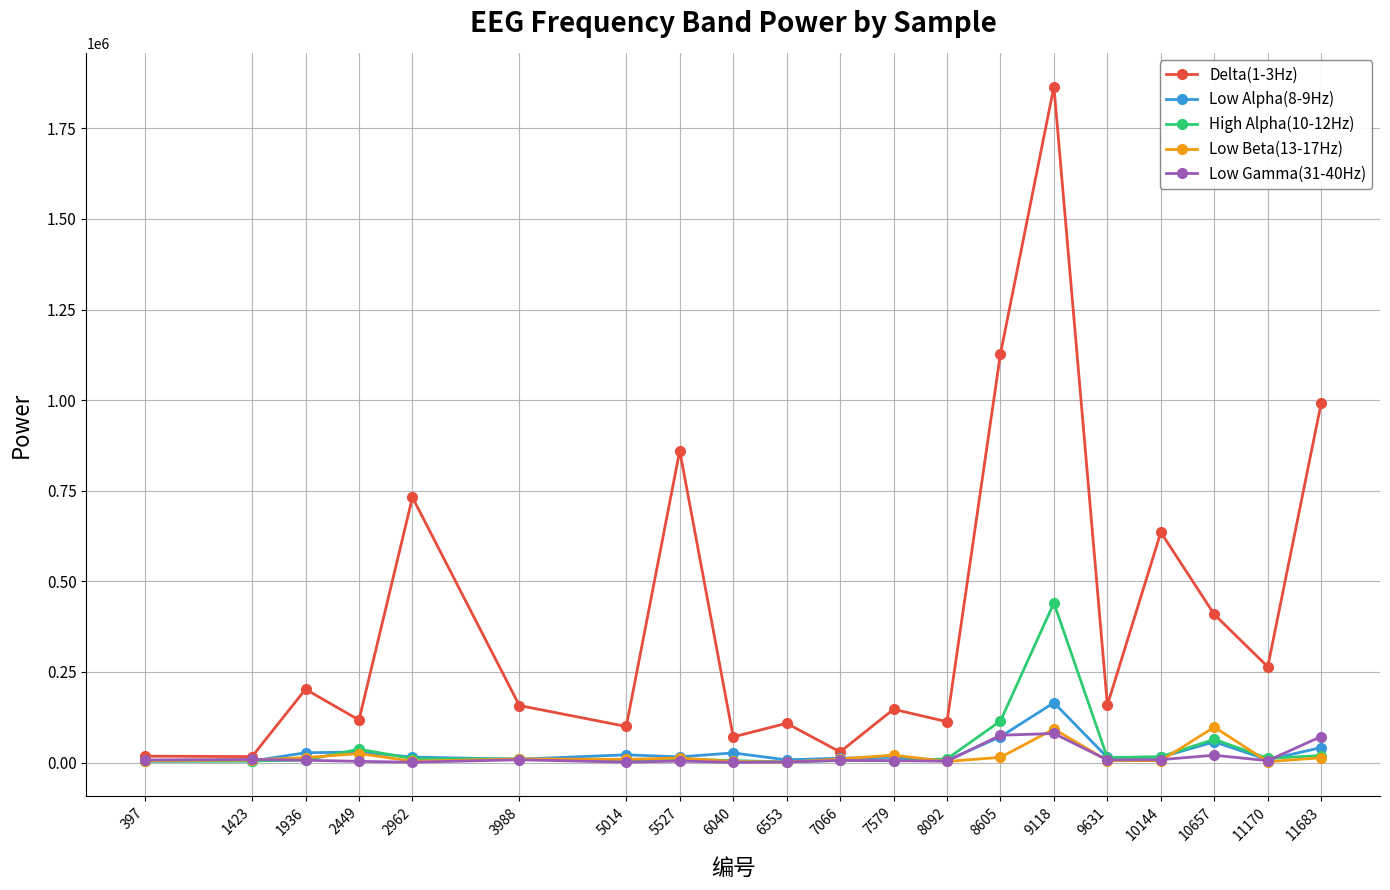

Is the value of Delta(1-3Hz) at 7579 greater than the value of Low Alpha(8-9Hz) at 11683?

Yes